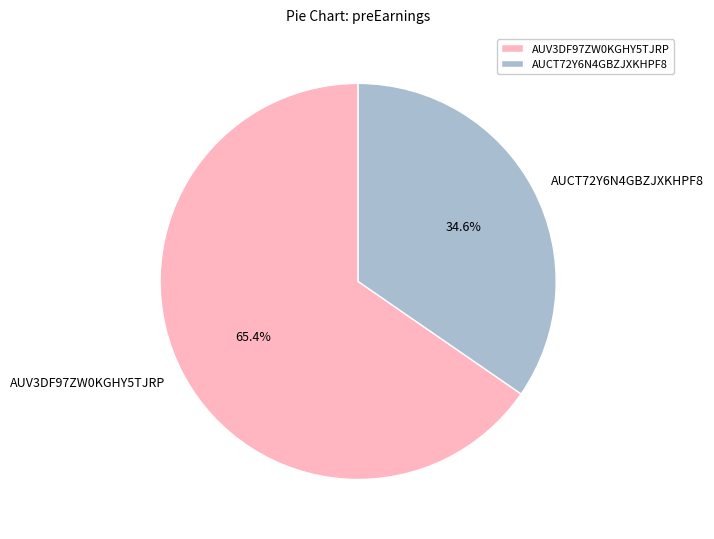

To the nearest percent, what is the average slice percentage?

50%